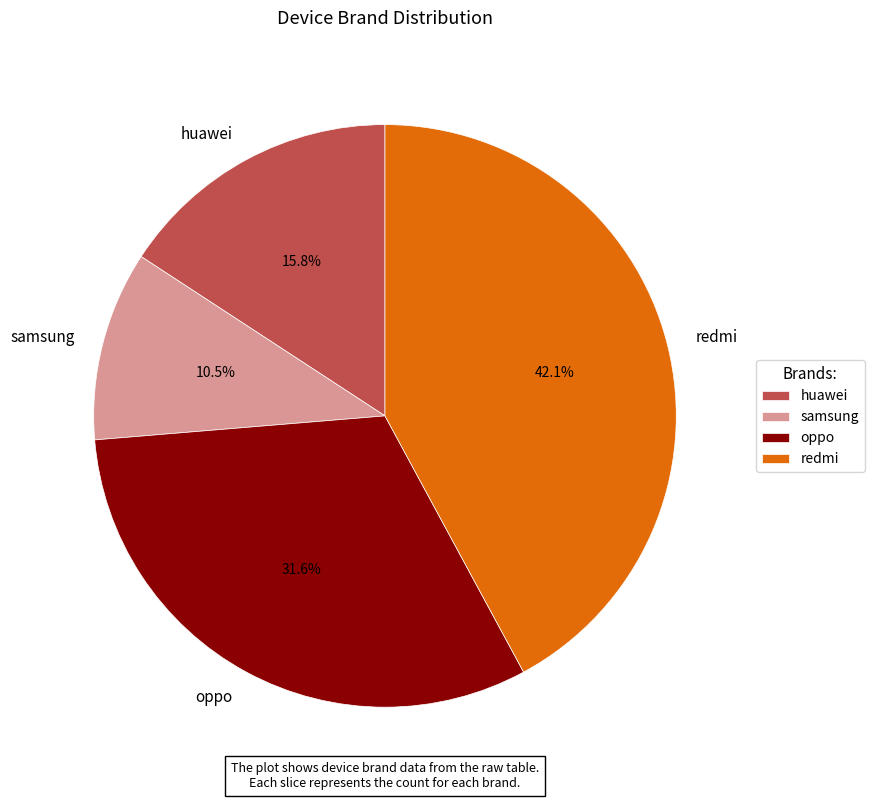

Does any single category account for the majority?

No